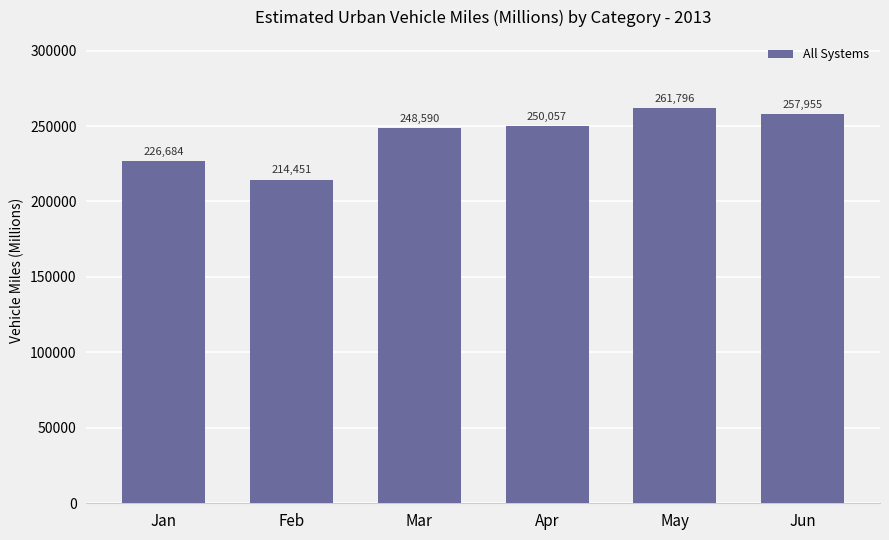

Reading right to left, transcribe all the data shown in this chart.

Jun=257955	May=261796	Apr=250057	Mar=248590	Feb=214451	Jan=226684